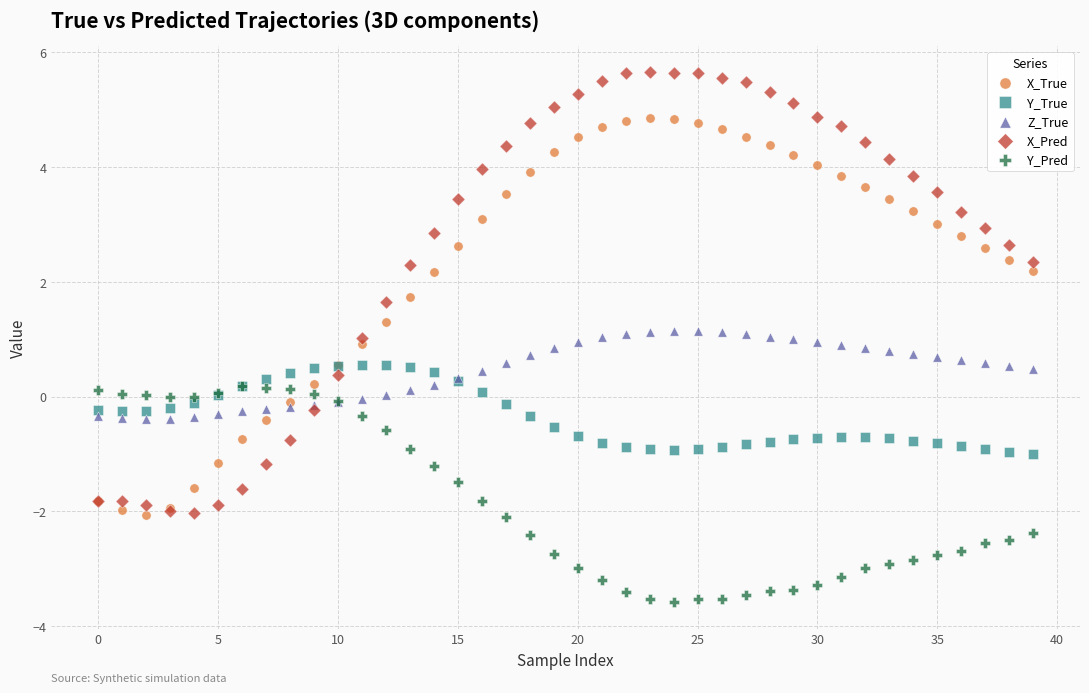

What are all the series names shown in the legend?

X_True, Y_True, Z_True, X_Pred, Y_Pred